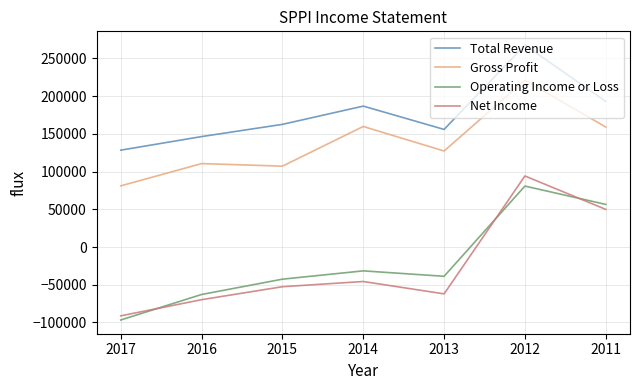

Which series has the largest range (max minus min)?

Net Income